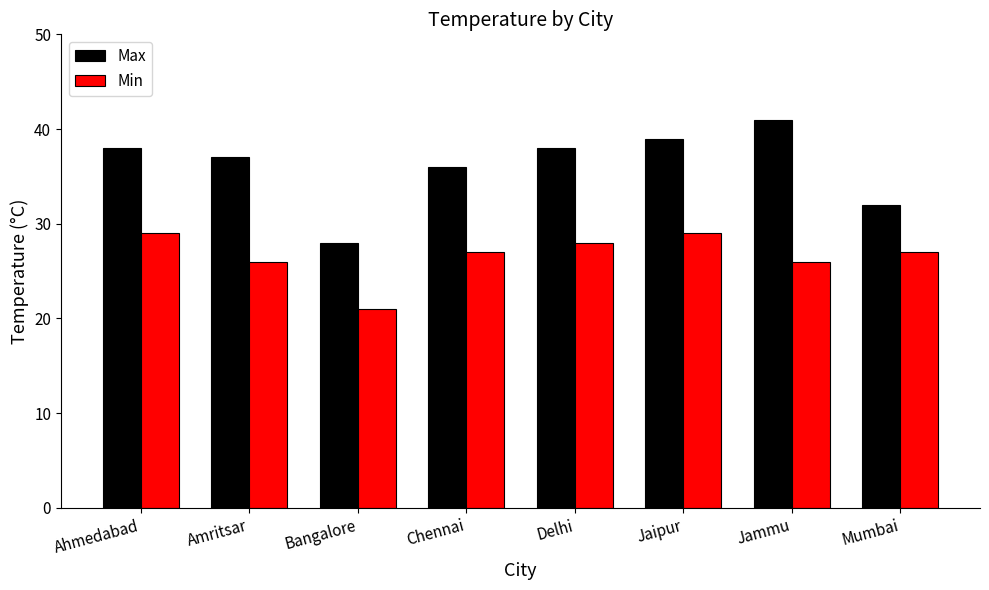

Which series has the largest total across all categories?

Max